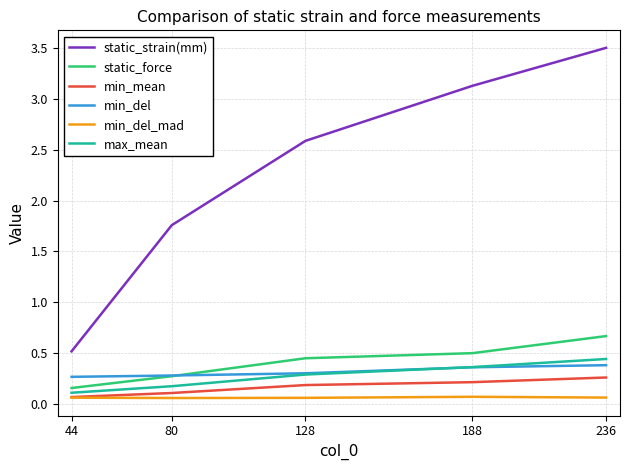

Is it true that static_force equals 0.3 at 80?

True